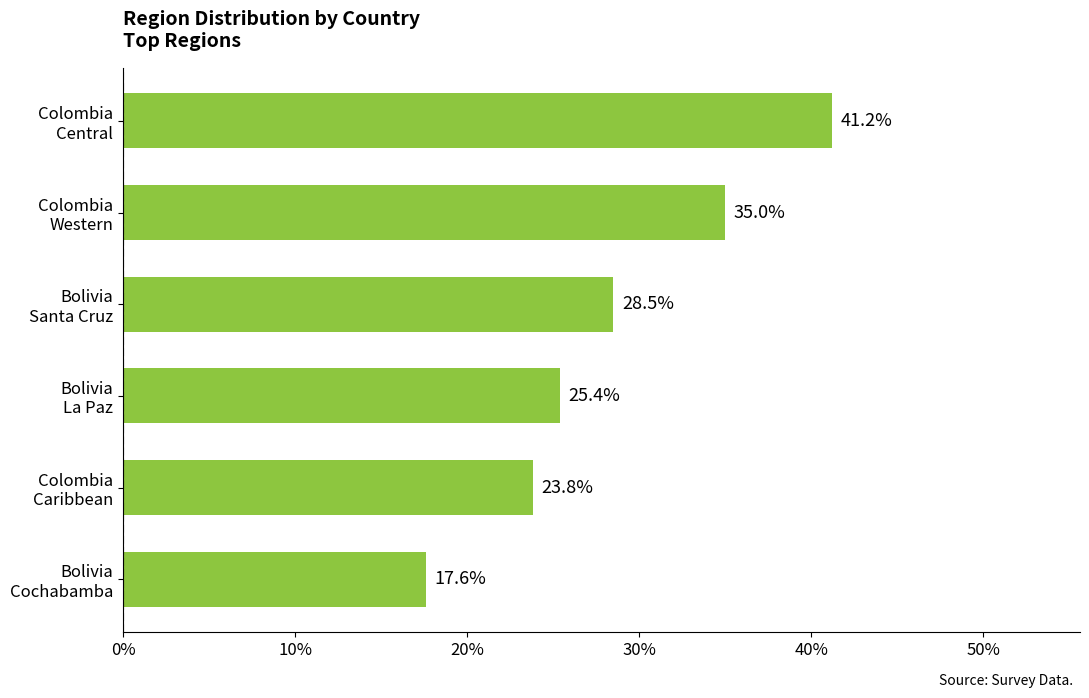

Does the chart contain any negative values?

No